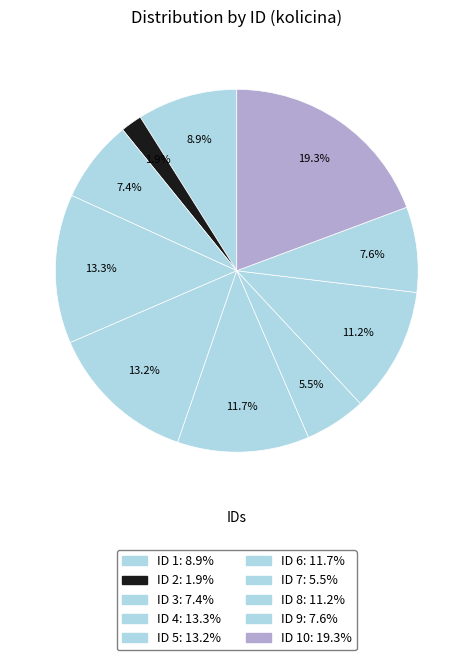

How many slices are in this pie chart?

10